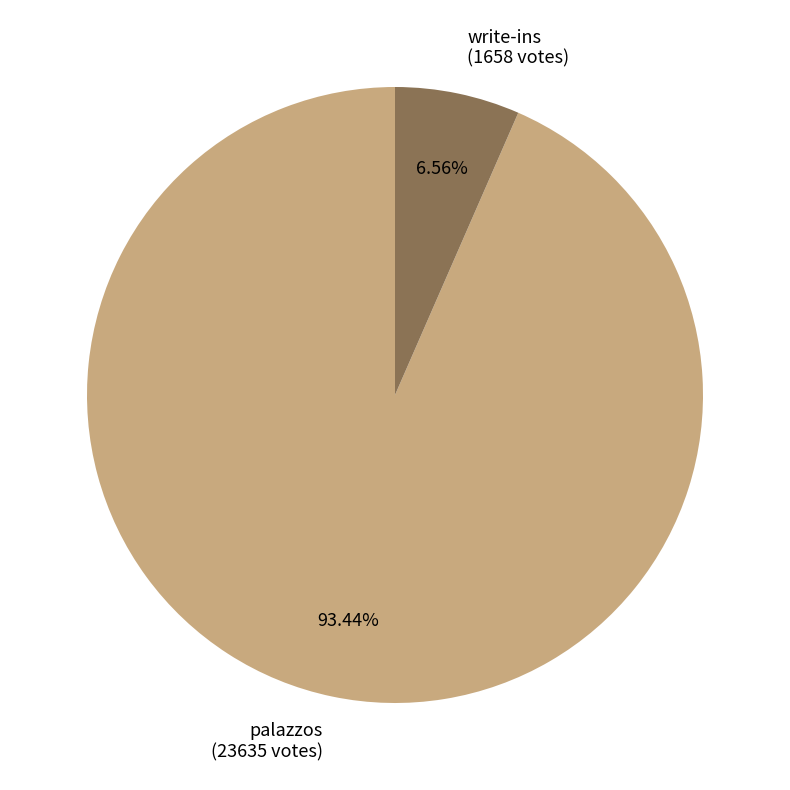

Which slice represents more than half of the pie?

palazzos